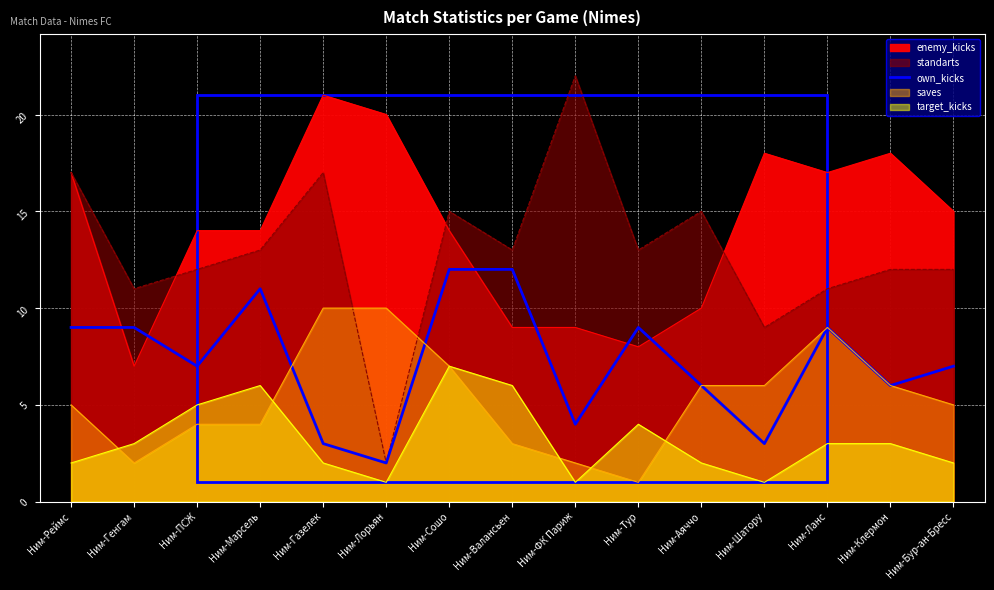

Reading right to left, transcribe all the data shown in this chart.

7	6	9	3	6	9	4	12	12	2	3	11	7	9	9